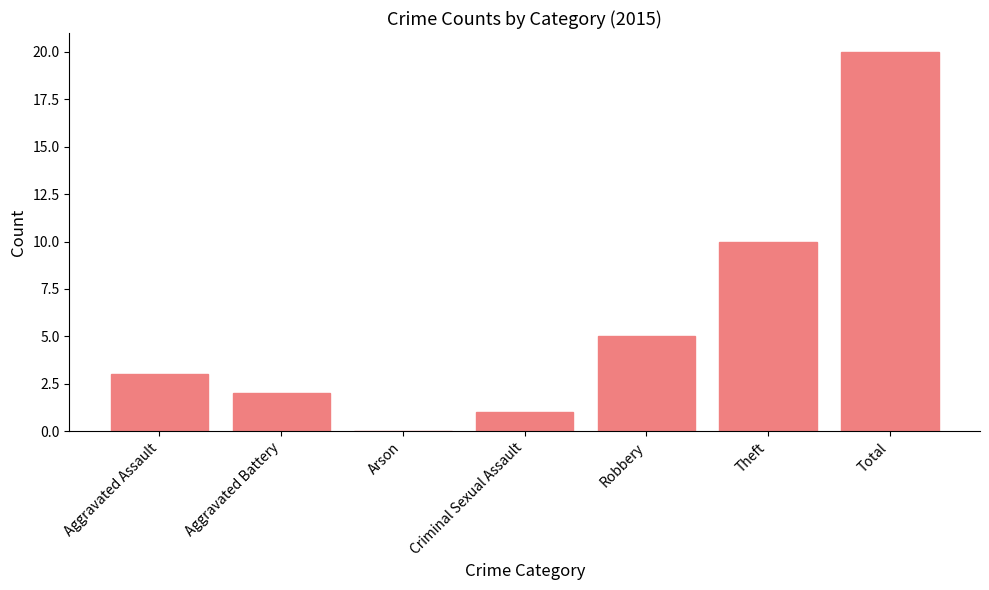

The value at Robbery is 5. True or false?

True